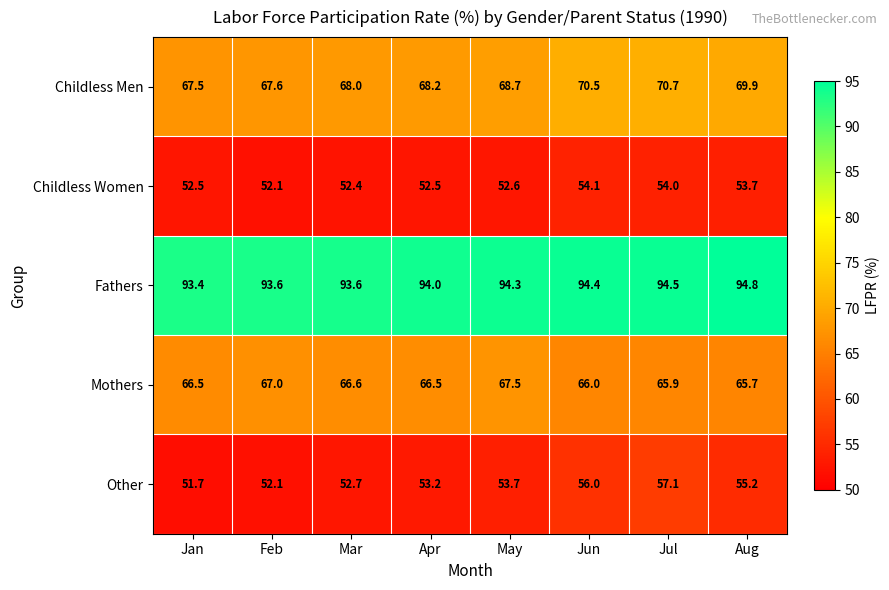

The value of Fathers at Apr is 63.8. True or false?

False